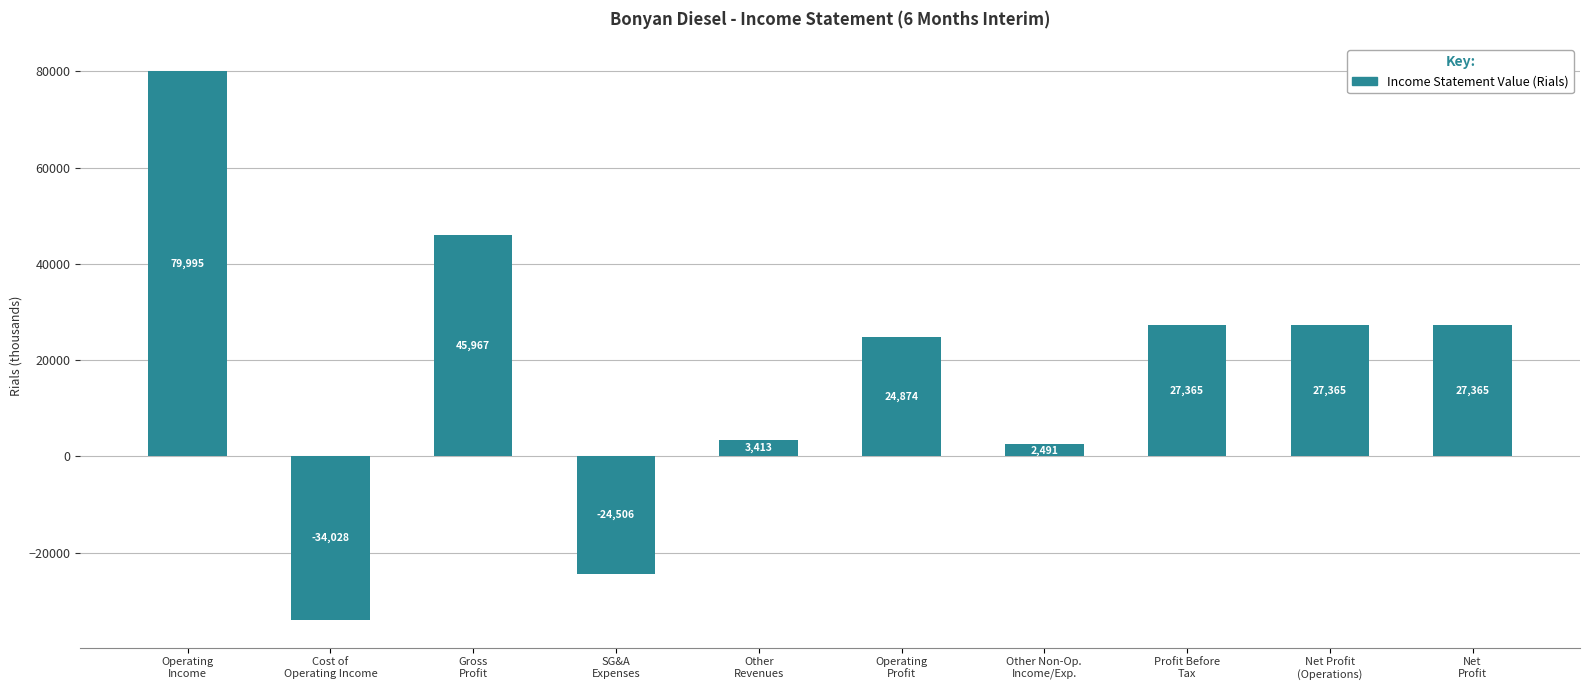

At which category does the chart reach its minimum across all series?

Cost of
Operating Income